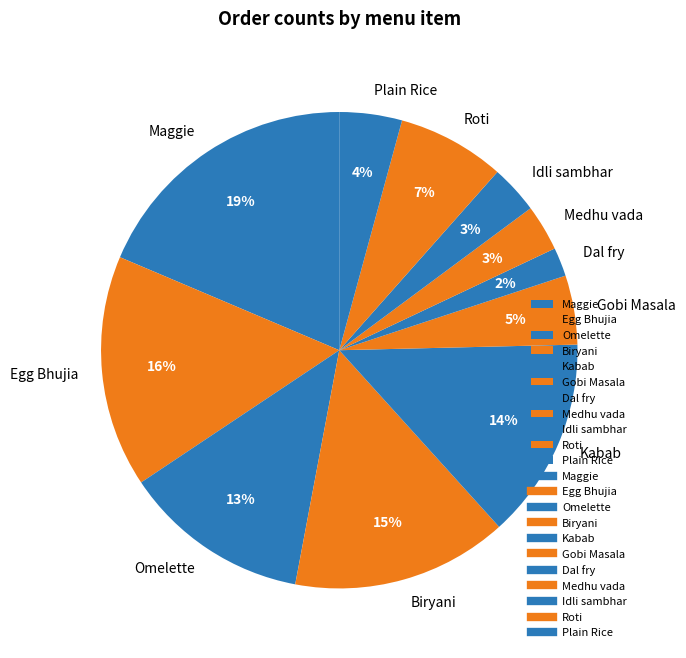

The Gobi Masala slice represents 5% of the pie. True or false?

True